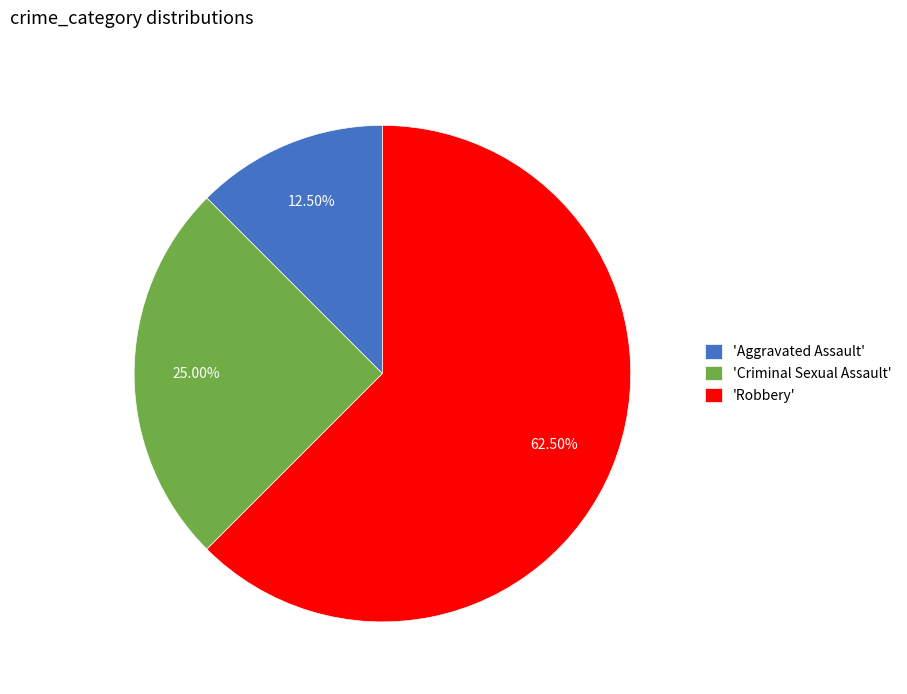

Which slice represents more than half of the pie?

'Robbery'